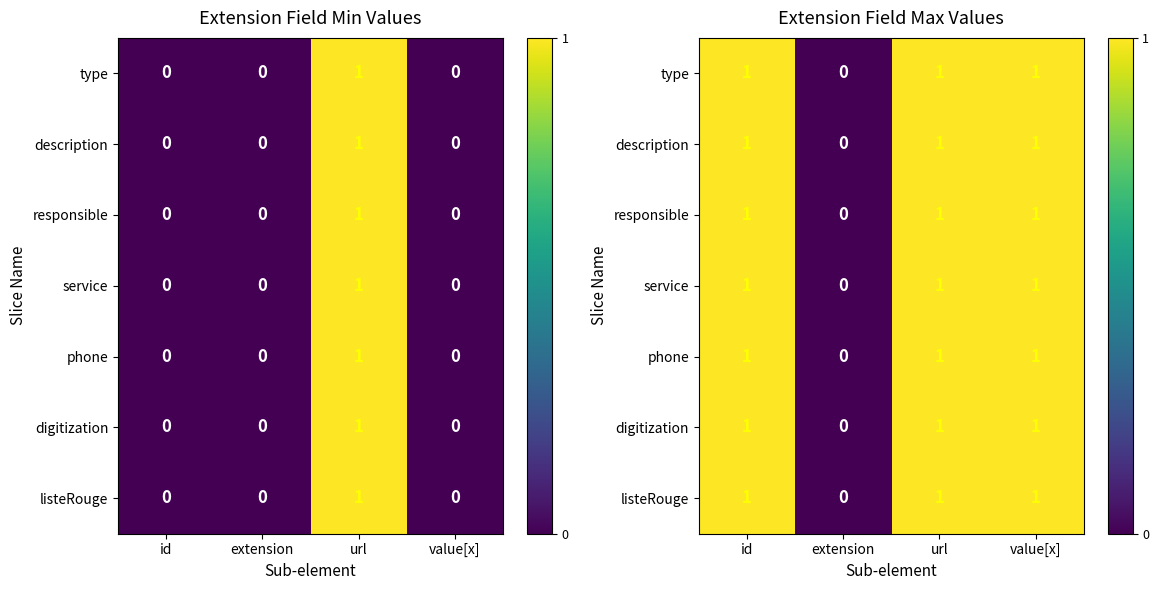

What is the greatest value displayed?

1